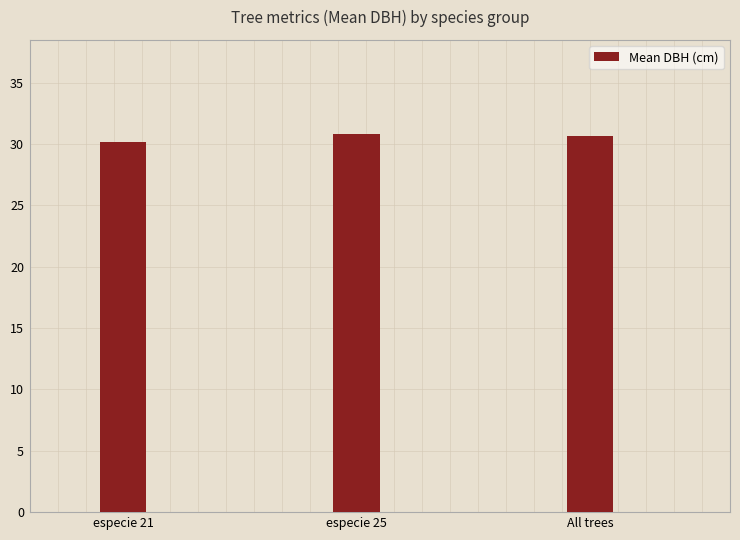

Approximately how many times larger is the value at All trees compared to especie 25?

1.0